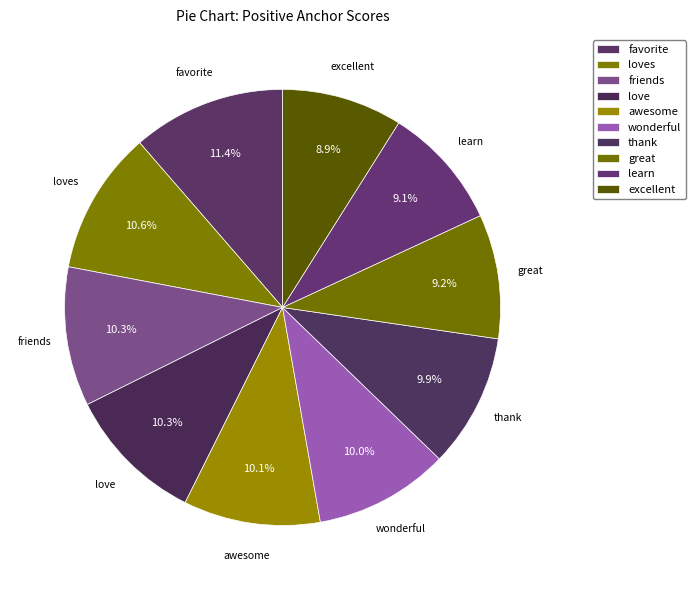

To the nearest percent, what is the difference between the largest and smallest slice percentages?

2%